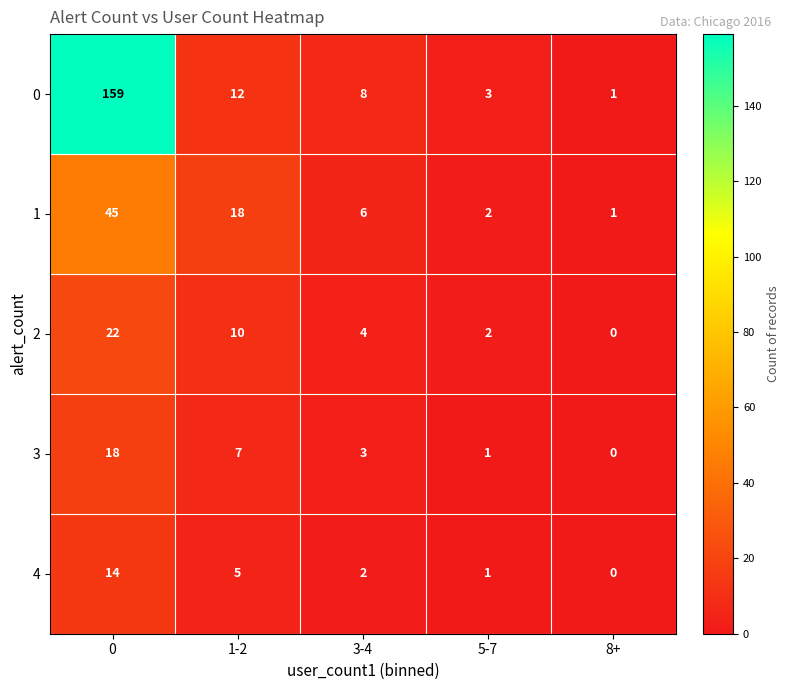

What is the spread (max minus min) of values at 5-7?

2